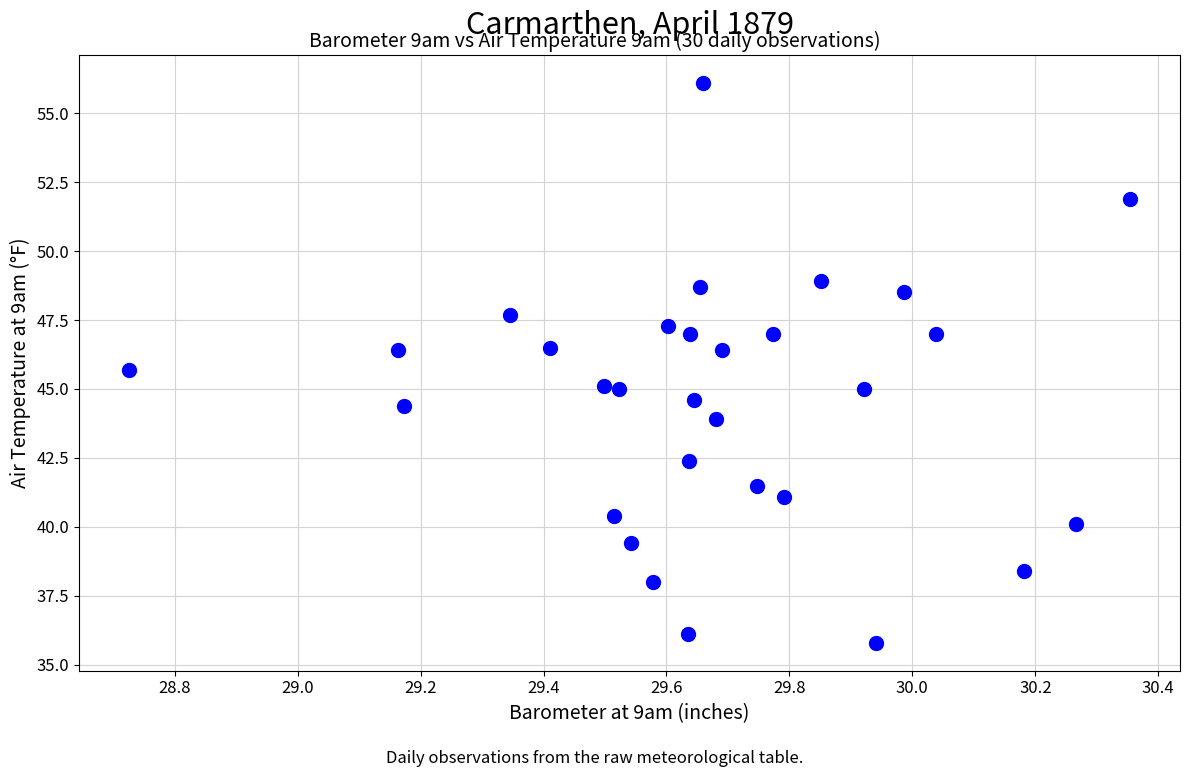

What is the range of Y values (max minus min)?

20.3